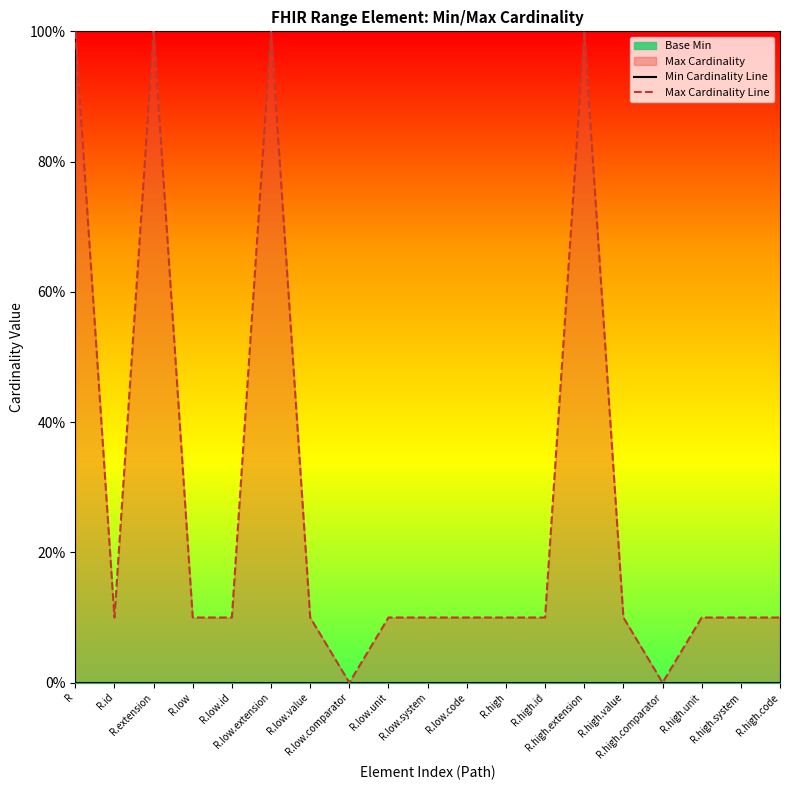

What is the total value across all series at R.high.system?

1